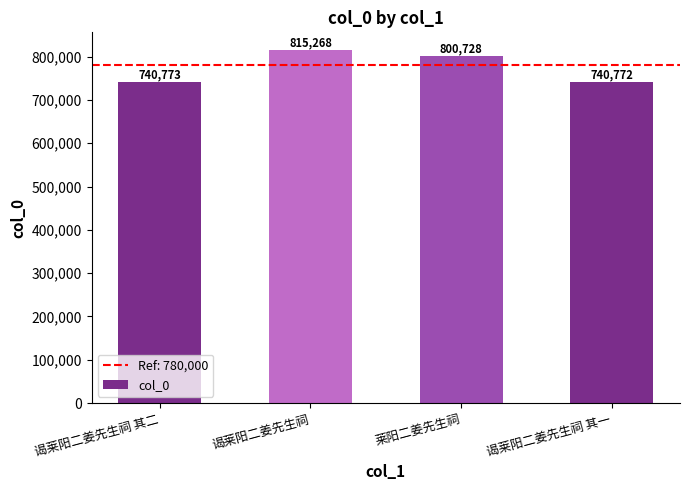

Which category has the highest value across all series?

谒莱阳二姜先生祠